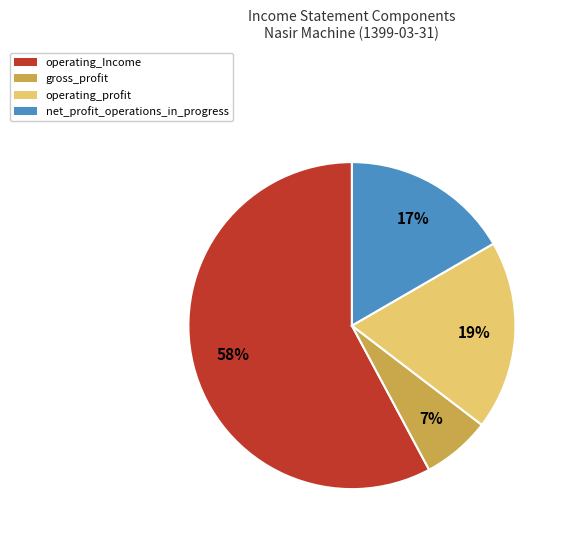

What is the majority slice?

operating_Income